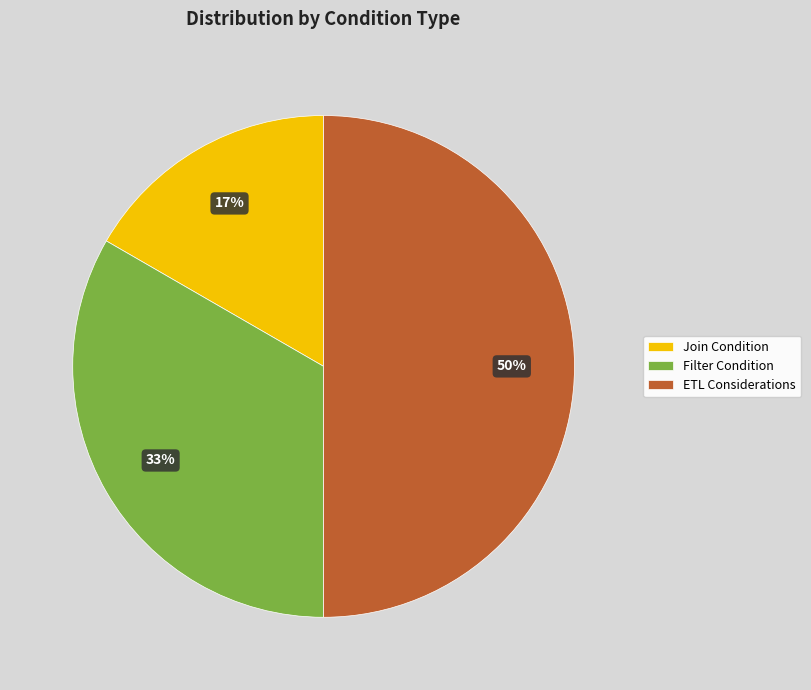

Which slice is the largest?

ETL Considerations